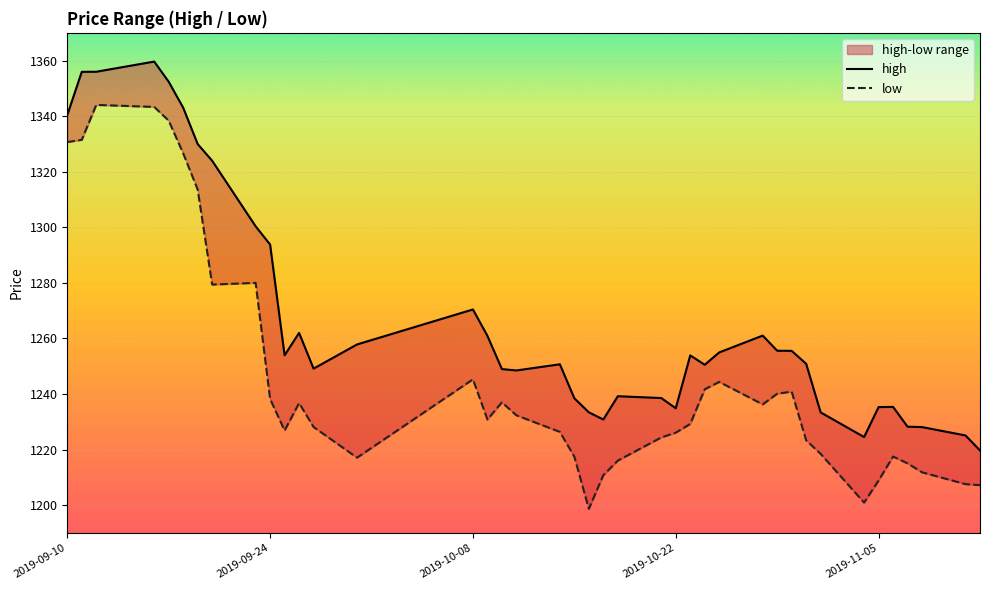

Reading right to left, transcribe all the data shown in this chart.

high: 2019-11-12=1219.7	2019-11-11=1225.1	2019-11-08=1228.1	2019-11-07=1228.2	2019-11-06=1235.4	2019-11-05=1235.3	2019-11-04=1224.5	2019-11-01=1233.4	2019-10-31=1250.9	2019-10-30=1255.5	2019-10-29=1255.6	2019-10-28=1261.0	2019-10-25=1255.0	2019-10-24=1250.5	2019-10-23=1253.9	2019-10-22=1234.9	2019-10-21=1238.5	2019-10-18=1239.2	2019-10-17=1230.8	2019-10-16=1233.4	2019-10-15=1238.5	2019-10-14=1250.7	2019-10-11=1248.5	2019-10-10=1249.0	2019-10-09=1260.9	2019-10-08=1270.4	2019-09-30=1257.8	2019-09-27=1249.1	2019-09-26=1262.0	2019-09-25=1253.9	2019-09-24=1293.8	2019-09-23=1300.4	2019-09-20=1324.0	2019-09-19=1330.0	2019-09-18=1343.1	2019-09-17=1352.4	2019-09-16=1359.7	2019-09-12=1356.0	2019-09-11=1356.0	2019-09-10=1340.4
low: 2019-11-12=1207.2	2019-11-11=1207.6	2019-11-08=1211.8	2019-11-07=1215.0	2019-11-06=1217.5	2019-11-05=1208.9	2019-11-04=1200.9	2019-11-01=1218.5	2019-10-31=1223.3	2019-10-30=1240.9	2019-10-29=1240.1	2019-10-28=1236.3	2019-10-25=1244.4	2019-10-24=1241.7	2019-10-23=1229.2	2019-10-22=1226.1	2019-10-21=1224.4	2019-10-18=1216.0	2019-10-17=1210.8	2019-10-16=1198.7	2019-10-15=1217.4	2019-10-14=1226.4	2019-10-11=1232.3	2019-10-10=1237.0	2019-10-09=1230.8	2019-10-08=1245.3	2019-09-30=1217.1	2019-09-27=1228.1	2019-09-26=1236.7	2019-09-25=1226.9	2019-09-24=1238.2	2019-09-23=1280.0	2019-09-20=1279.4	2019-09-19=1313.6	2019-09-18=1326.6	2019-09-17=1338.4	2019-09-16=1343.3	2019-09-12=1344.1	2019-09-11=1331.5	2019-09-10=1330.7